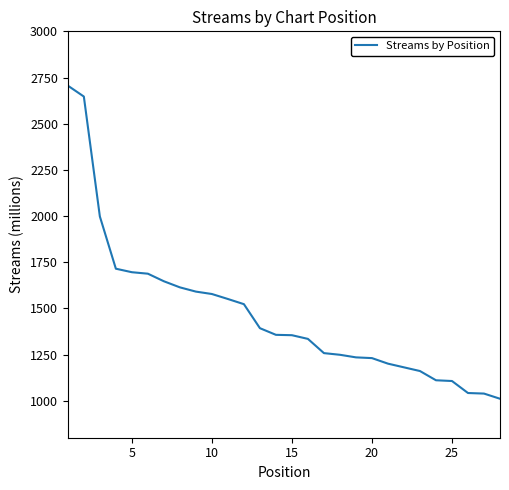

What is the average value?

1472